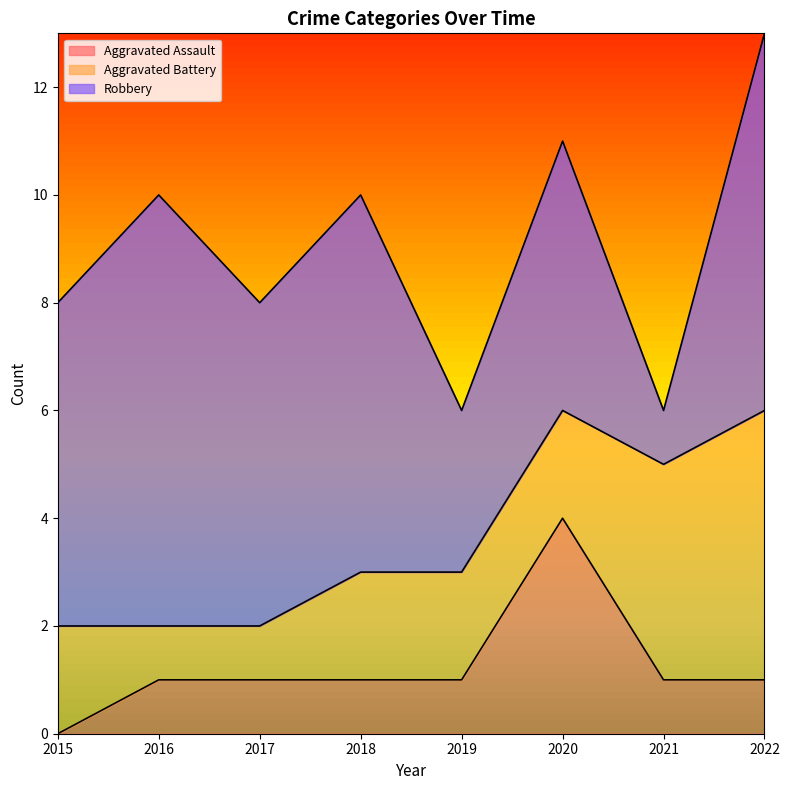

What is the difference between the Aggravated Battery values at 2016 and 2022?

4